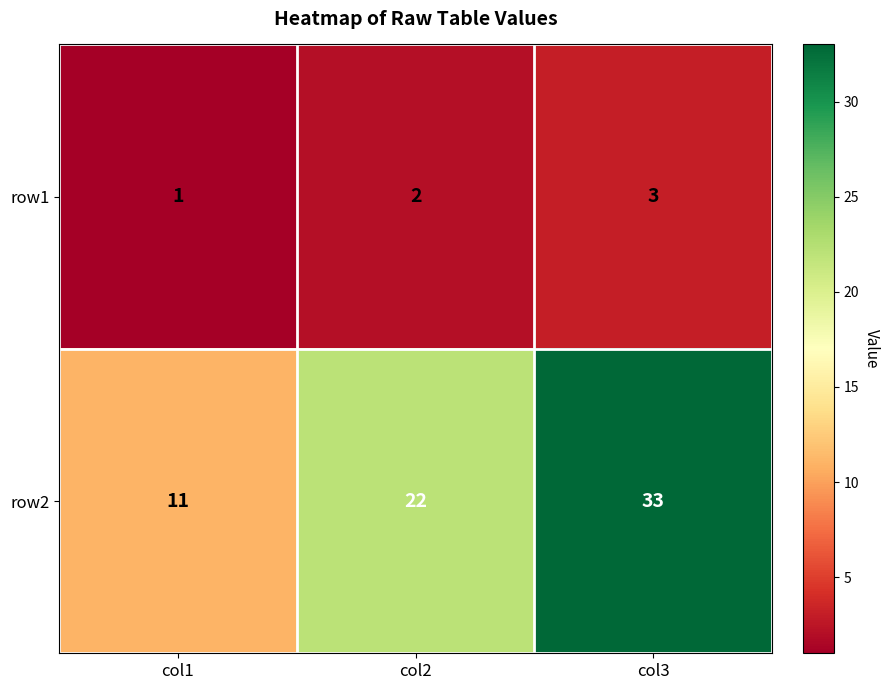

What is the maximum value shown in the chart?

33